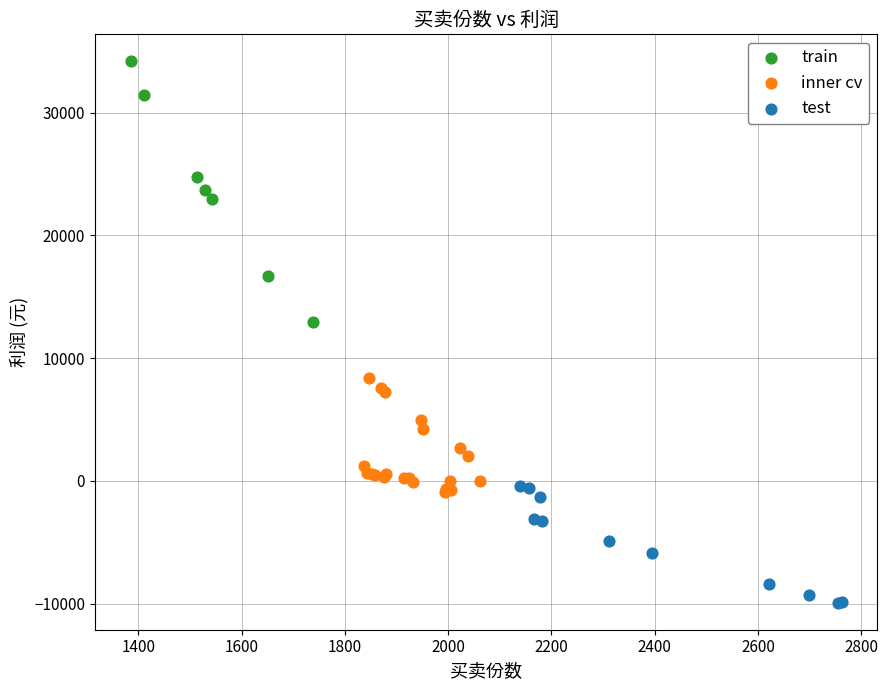

Which series has the largest Y range (max minus min)?

train